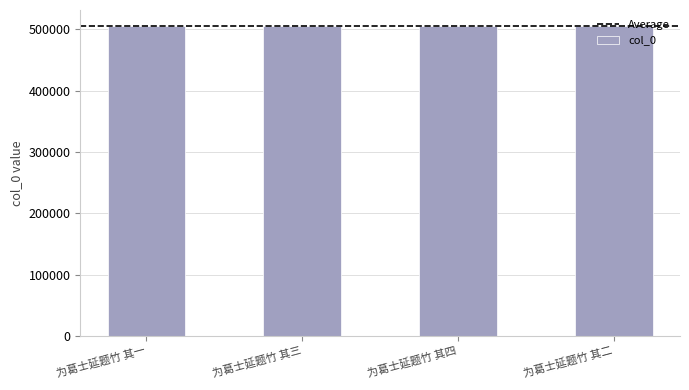

Approximately how many times larger is the value at 为葛士延题竹 其二 compared to 为葛士延题竹 其一?

1.0